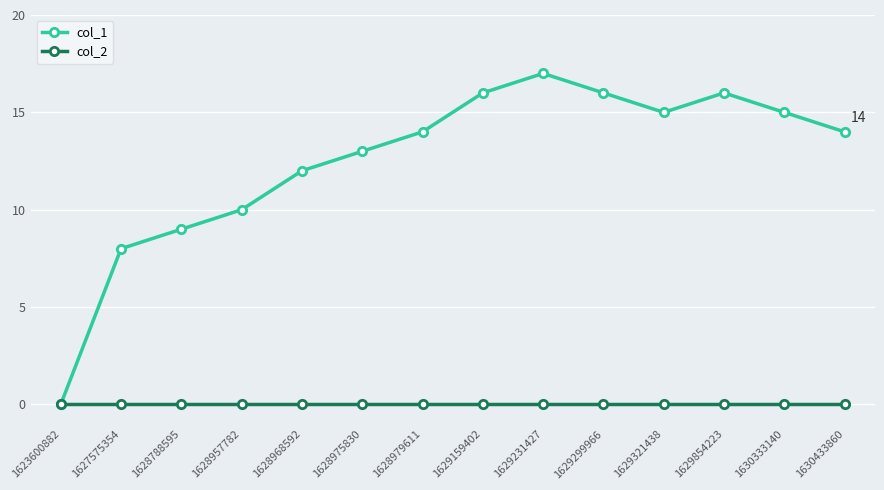

Reading left to right, what are all the values shown in this chart?

col_1: 0	8	9	10	12	13	14	16	17	16	15	16	15	14
col_2: 0	0	0	0	0	0	0	0	0	0	0	0	0	0